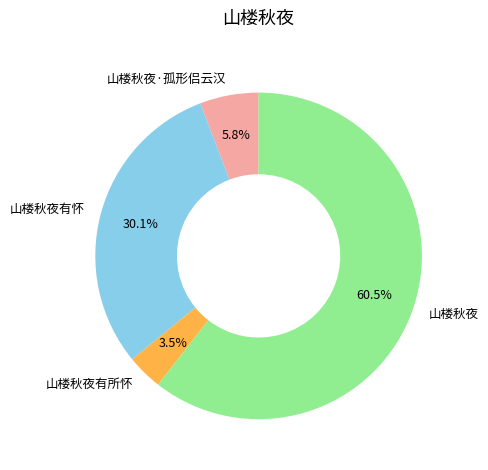

To the nearest percent, what is the combined percentage of 山楼秋夜 and 山楼秋夜有所怀?

64%